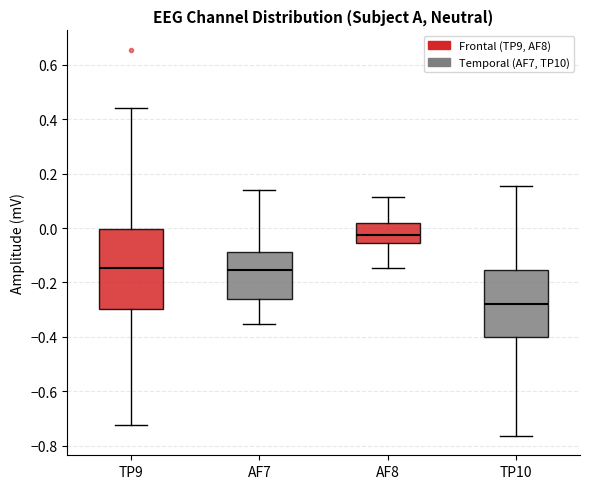

Where does the median line of the box for AF8 sit on the y-axis? The values are not printed on the chart, so give them approximately, as read against the axis.

-0.02